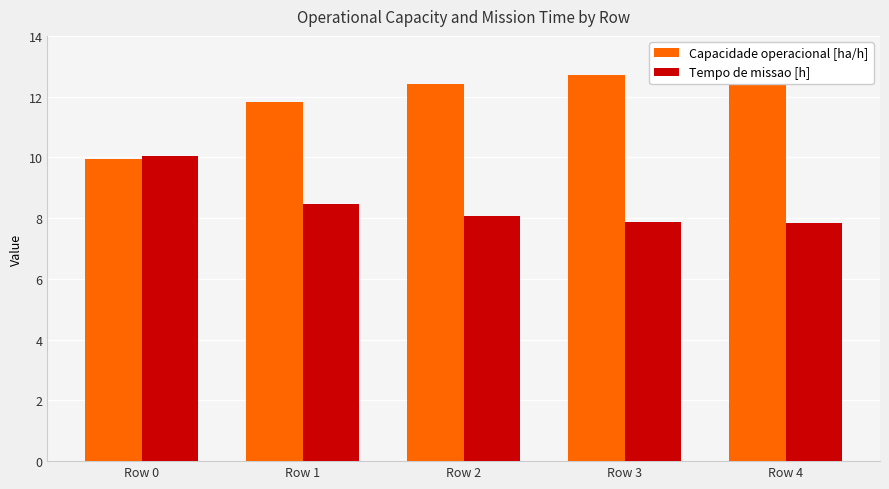

Rank the series at Row 4 from lowest to highest value.

Tempo de missao [h], Capacidade operacional [ha/h]